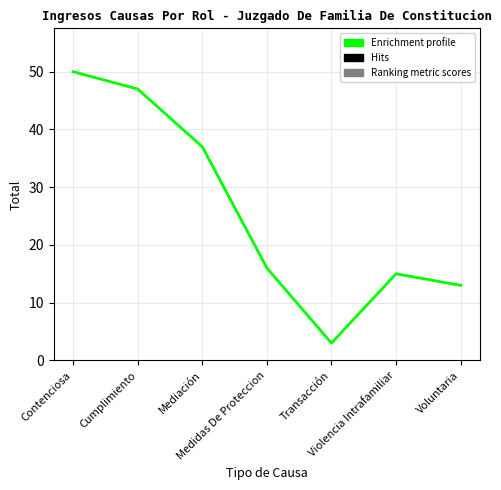

How many distinct data groups are displayed?

1